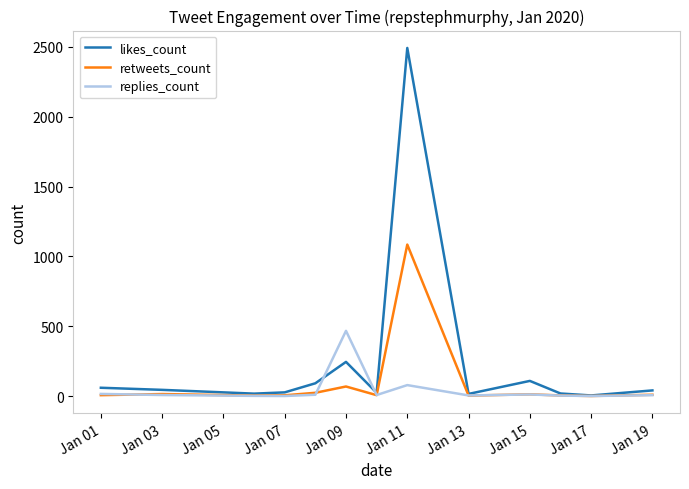

Which series has the widest spread of values?

likes_count